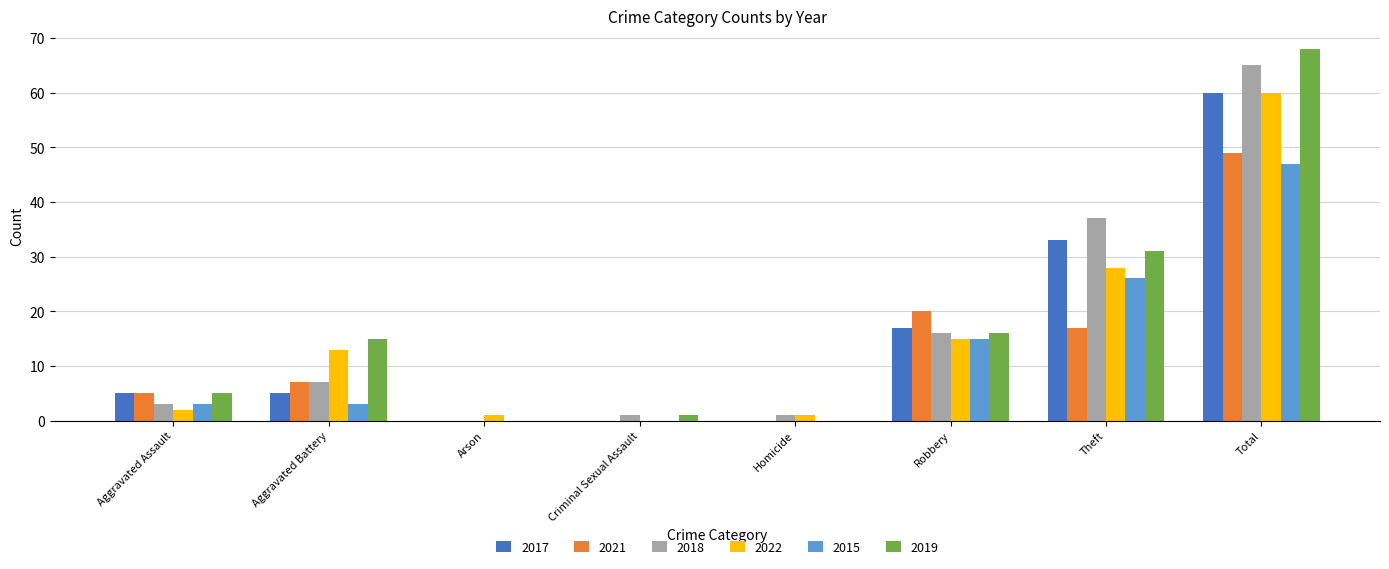

What is the difference between the 2019 values at Arson and Aggravated Assault?

5